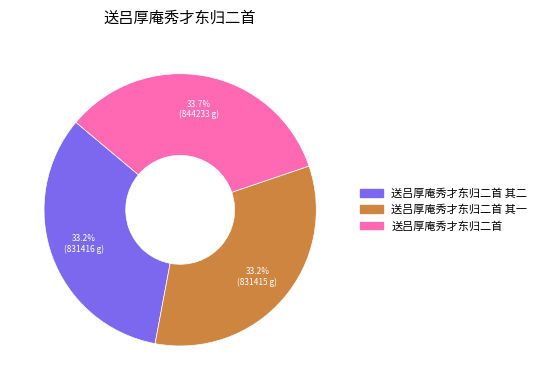

Does any single category account for the majority?

No